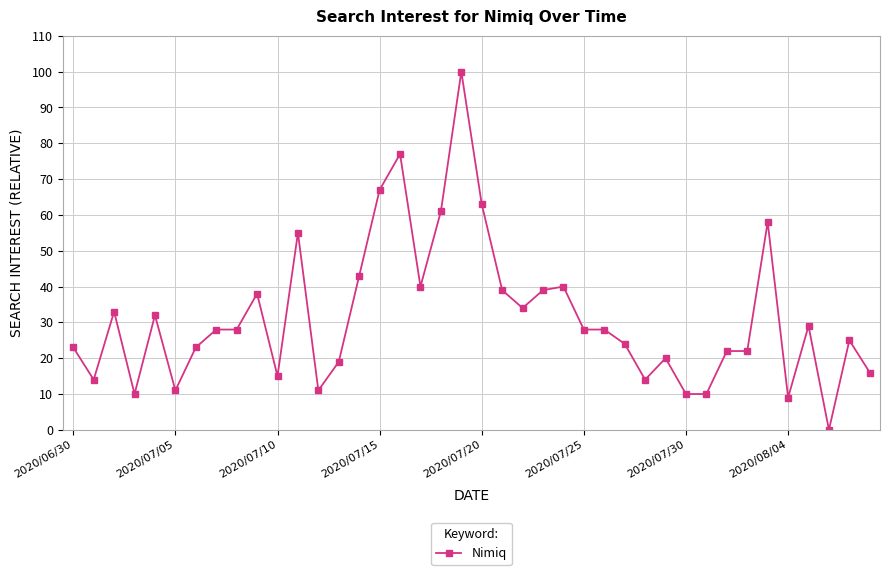

What is the greatest value displayed?

100